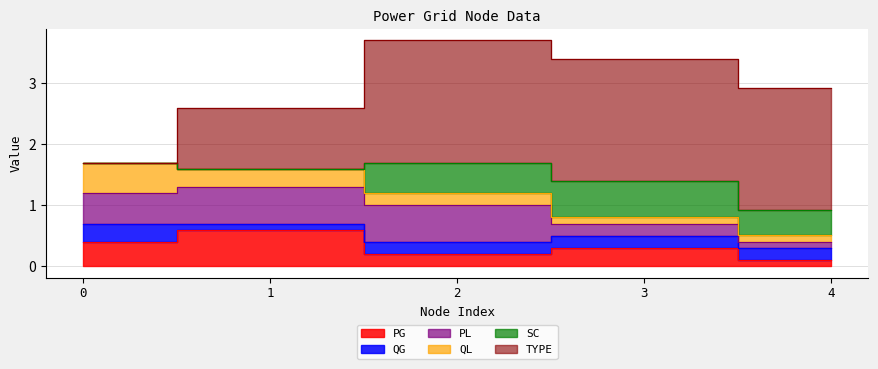

Which has a higher value, 1 or 4?

1